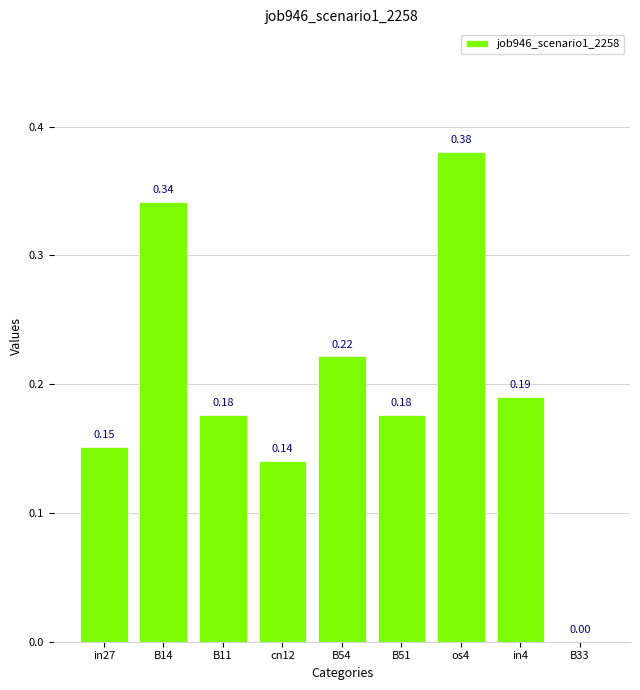

Between cn12 and B14, which is larger?

B14